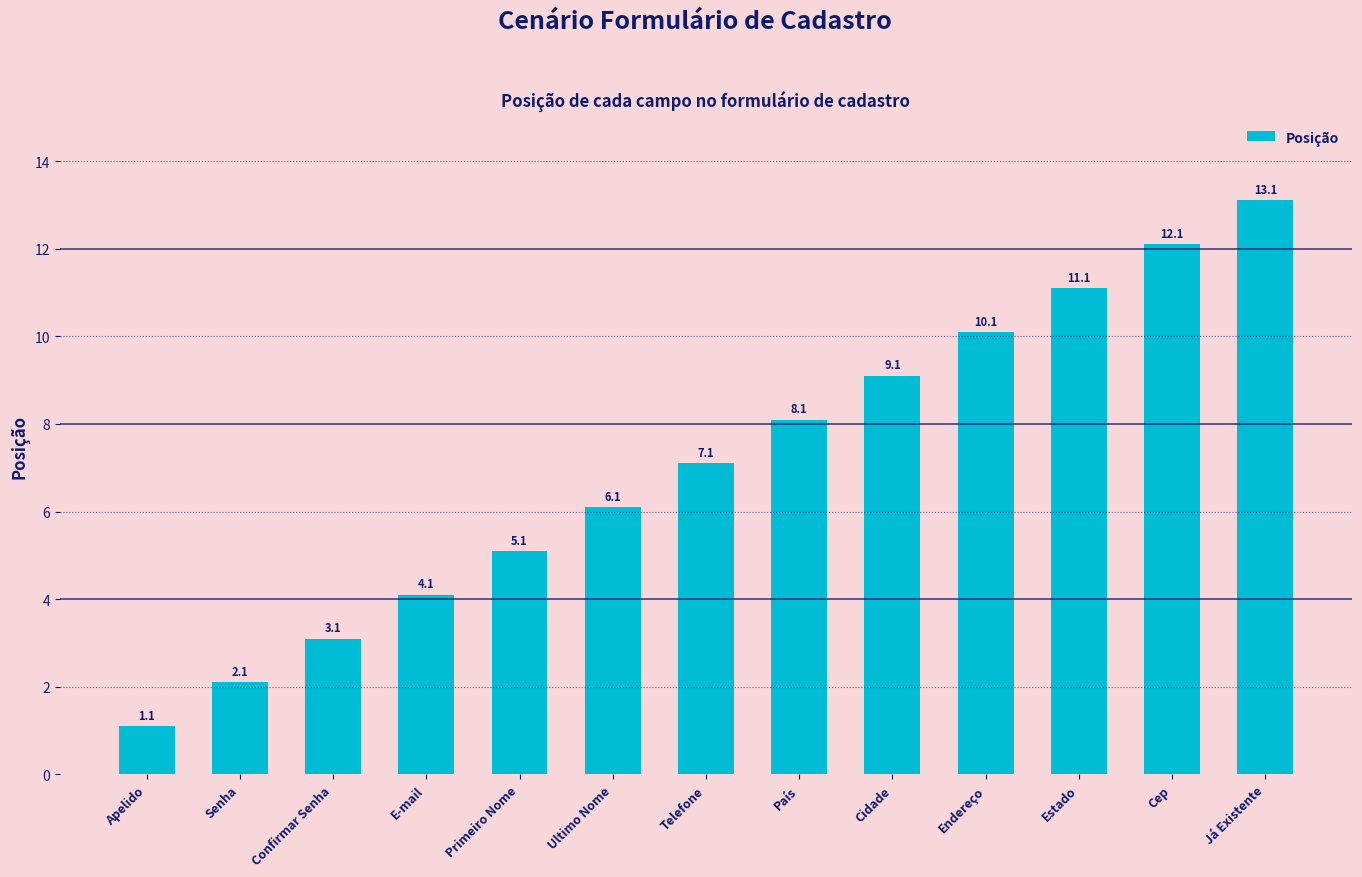

What value does the data have at Senha?

2.1